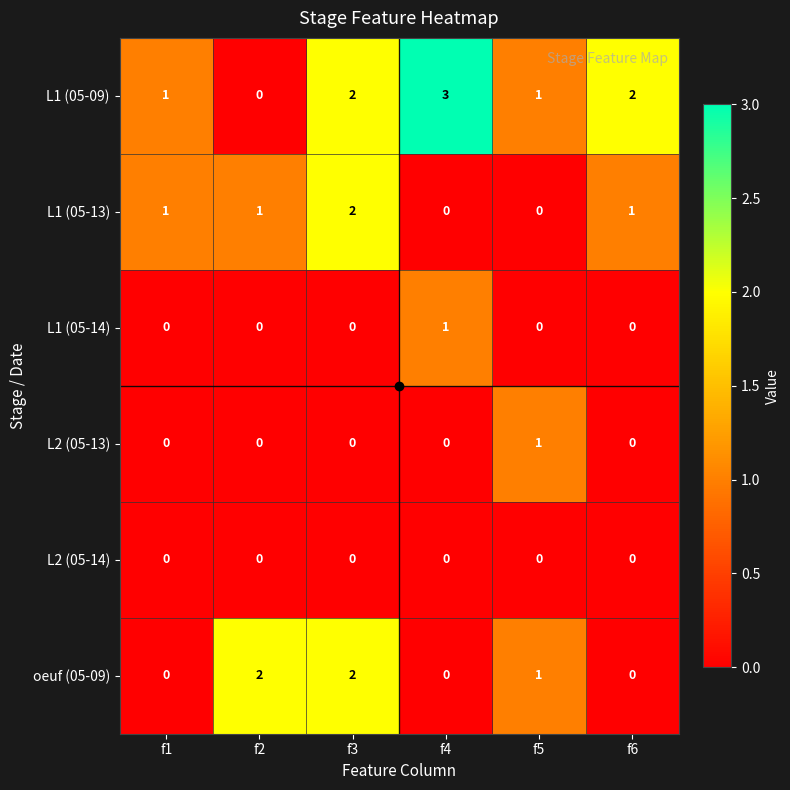

What is the difference between the highest and lowest values at f6?

2